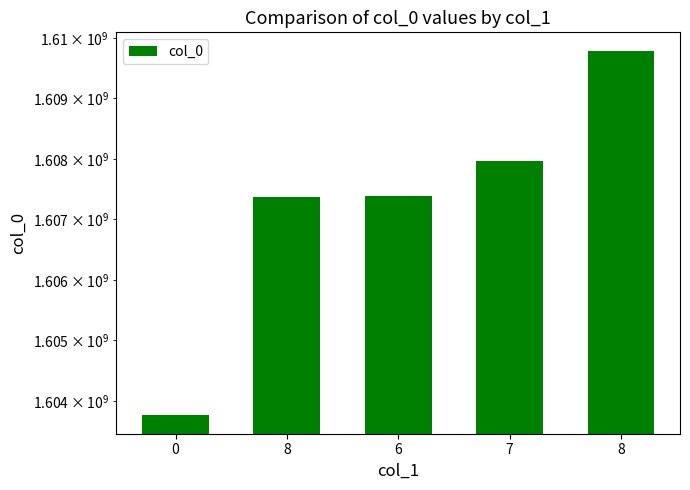

Rank the categories by value from lowest to highest.

0, 8, 6, 7, 8